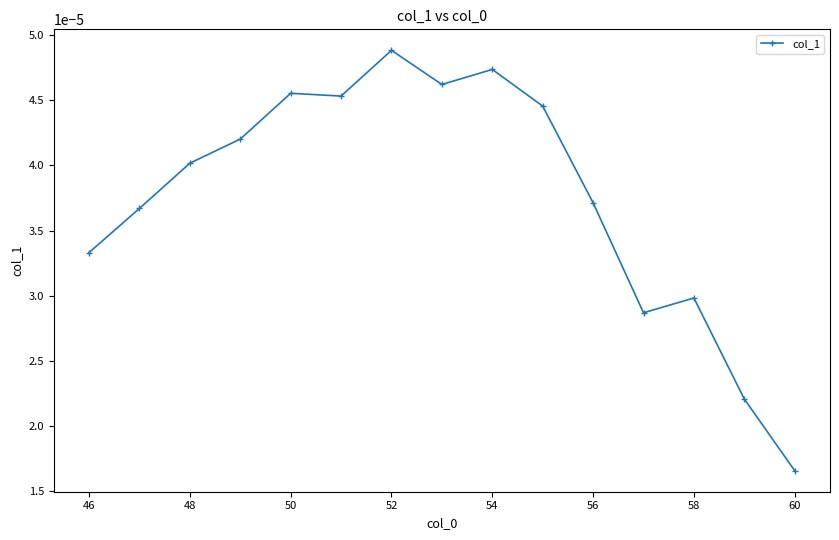

How many lines are shown in the chart?

1